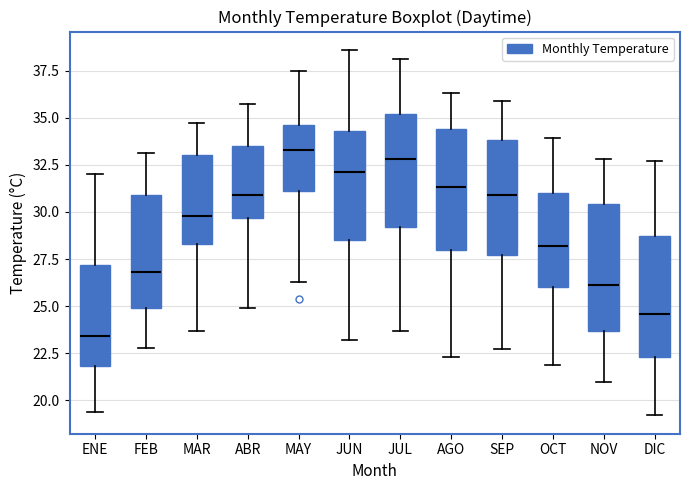

Where is the lower edge of the box for DIC on the y-axis? The values are not printed on the chart, so give them approximately, as read against the axis.

22.5